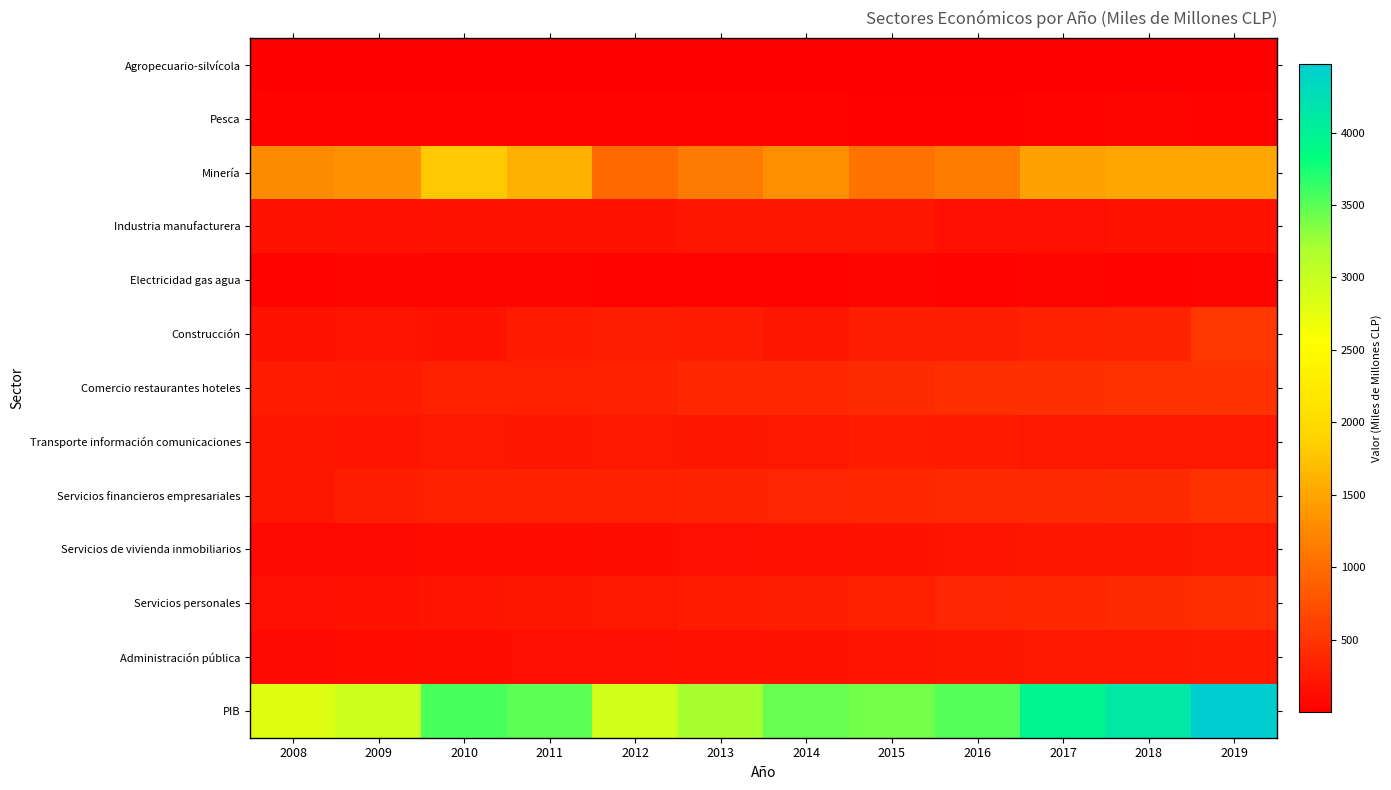

At 2019, list the series in order from largest to smallest.

PIB, Minería, Construcción, Comercio restaurantes hoteles, Servicios financieros empresariales, Servicios personales, Administración pública, Transporte información comunicaciones, Servicios de vivienda inmobiliarios, Industria manufacturera, Electricidad gas agua, Pesca, Agropecuario-silvícola